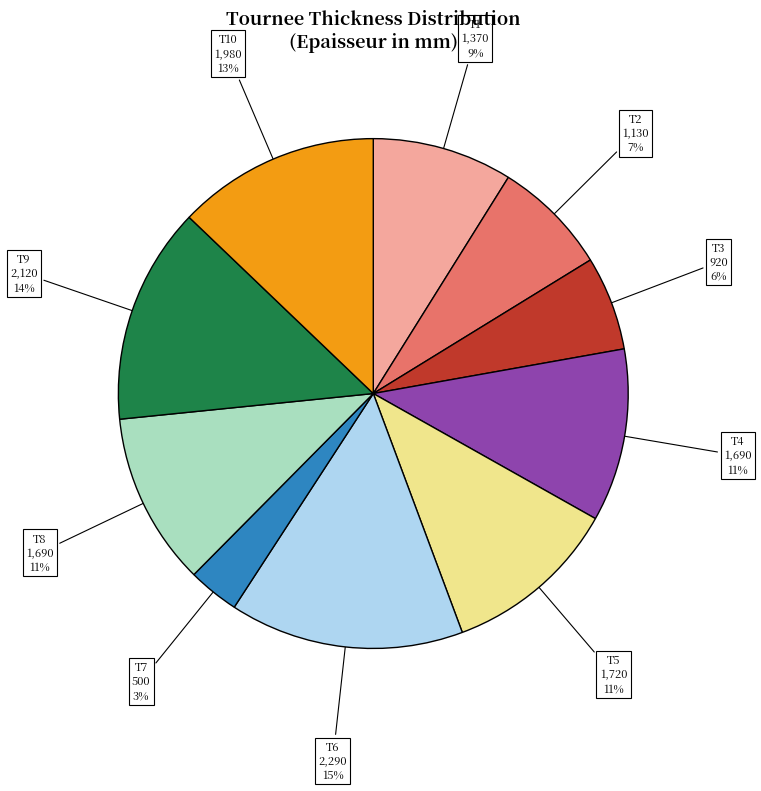

What percentage is the T2 slice, to the nearest percent?

7%